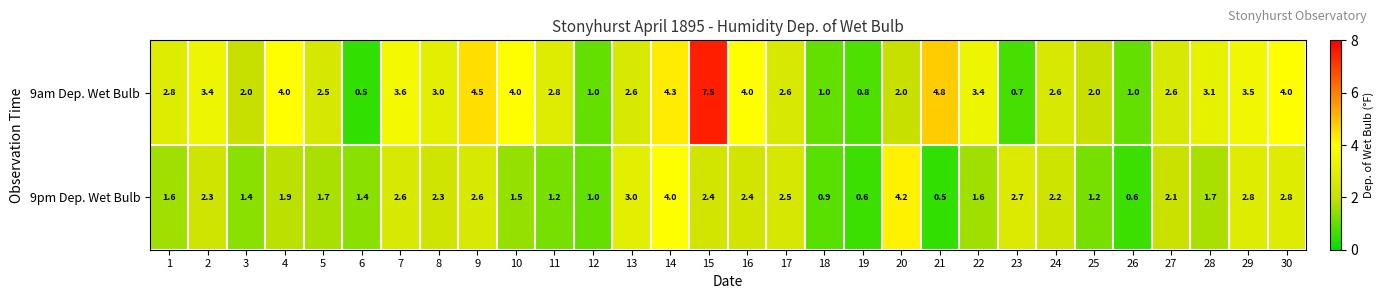

Which label corresponds to the largest value in the chart?

15